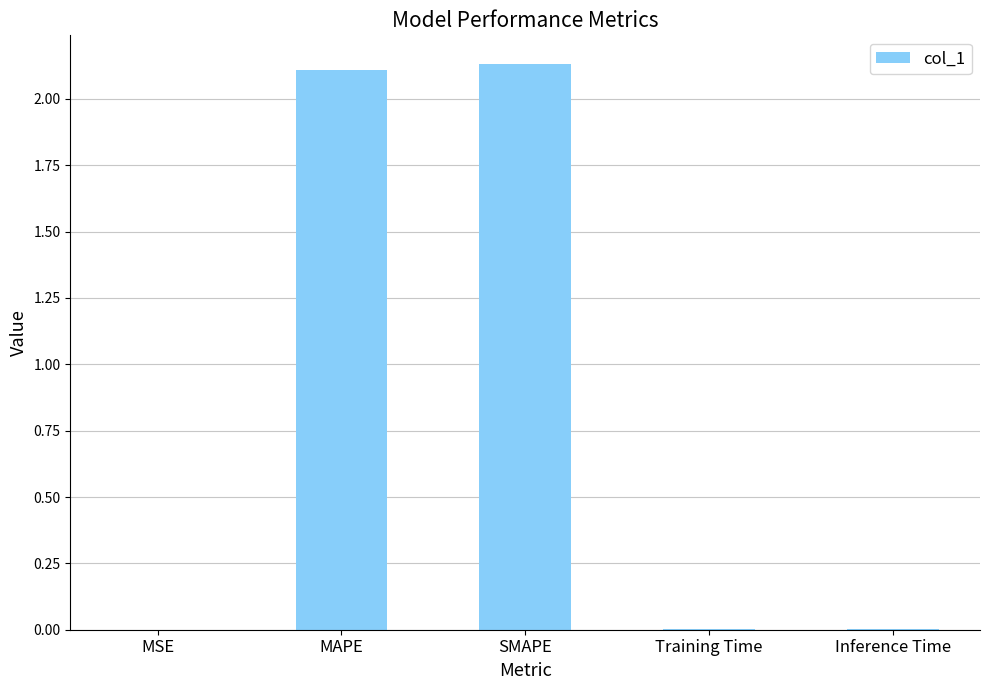

Between MAPE and MSE, which is larger?

MAPE